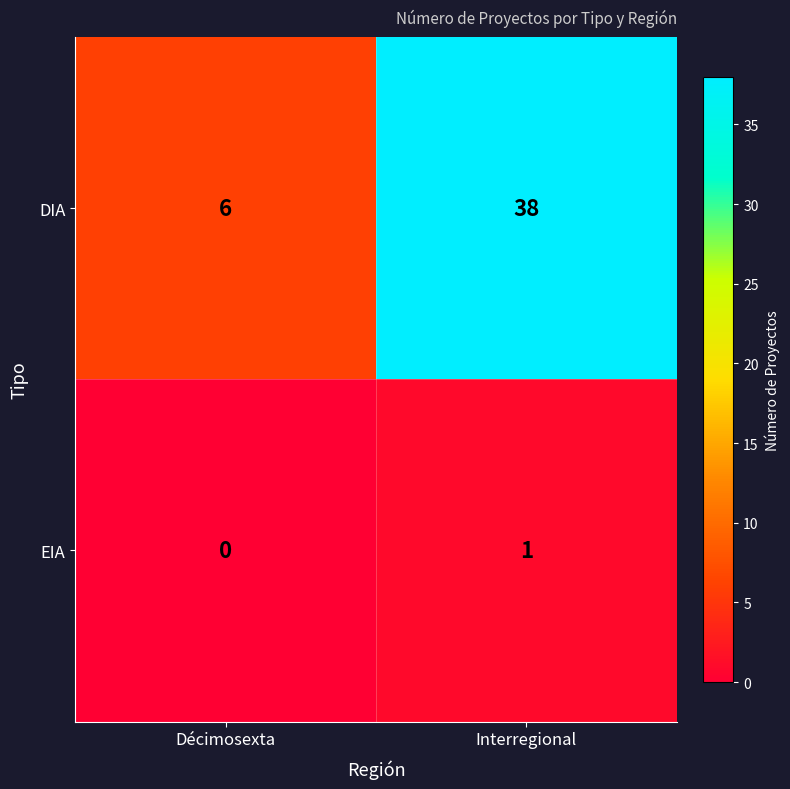

True or false: DIA has a value of 21 at Interregional.

False